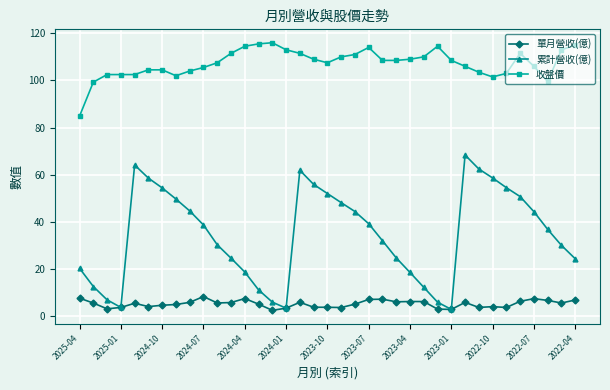

Which series has the widest spread of values?

累計營收(億)